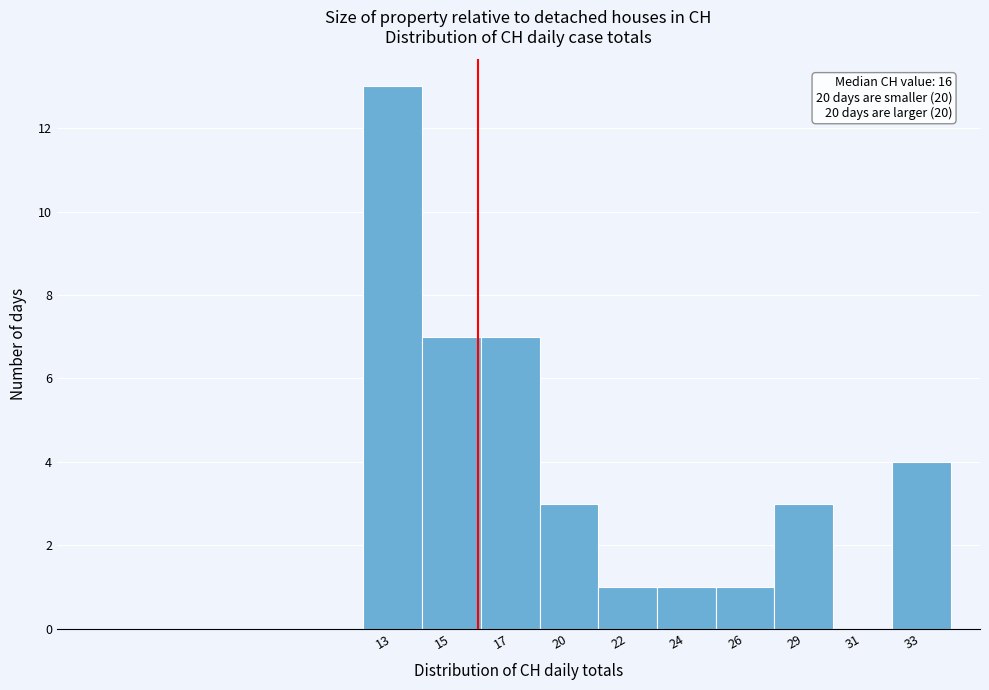

Reading right to left, transcribe all the data shown in this chart.

33=4	31=0	29=3	26=1	24=1	22=1	20=3	17=7	15=7	13=13